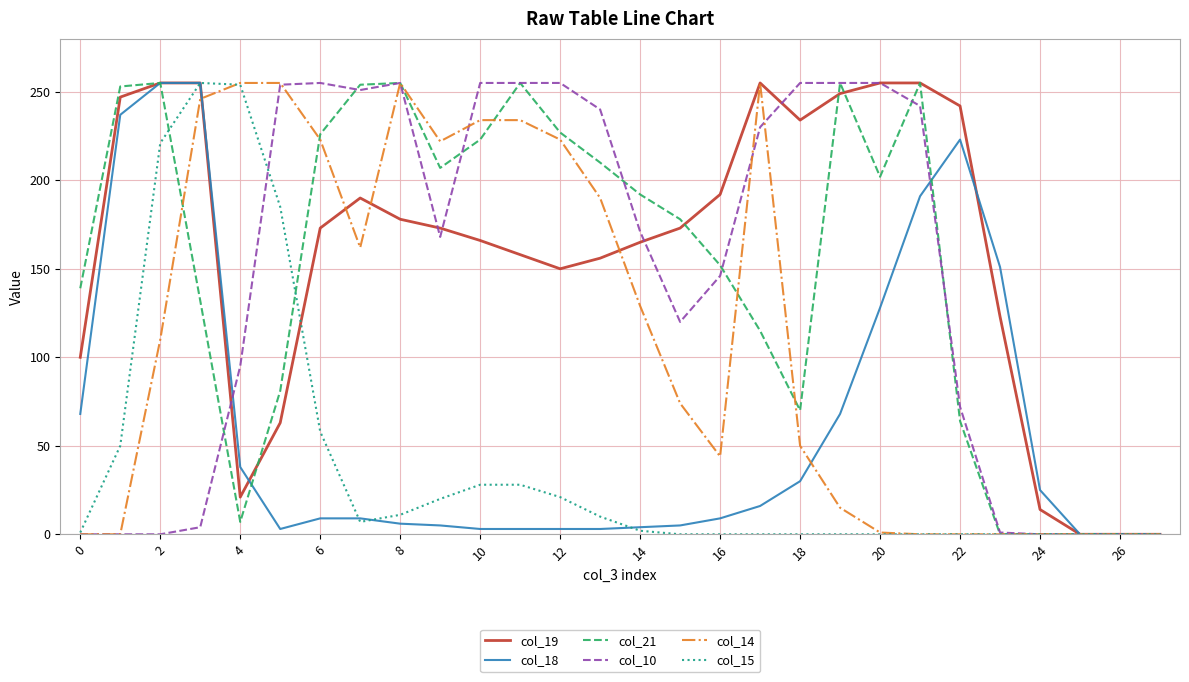

What is the greatest value displayed?

255